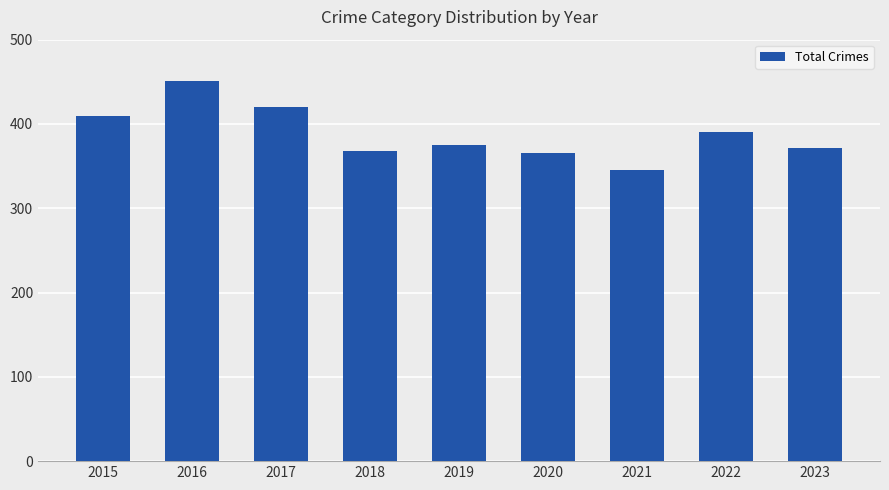

What is the change in value from 2016 to 2017?

-31